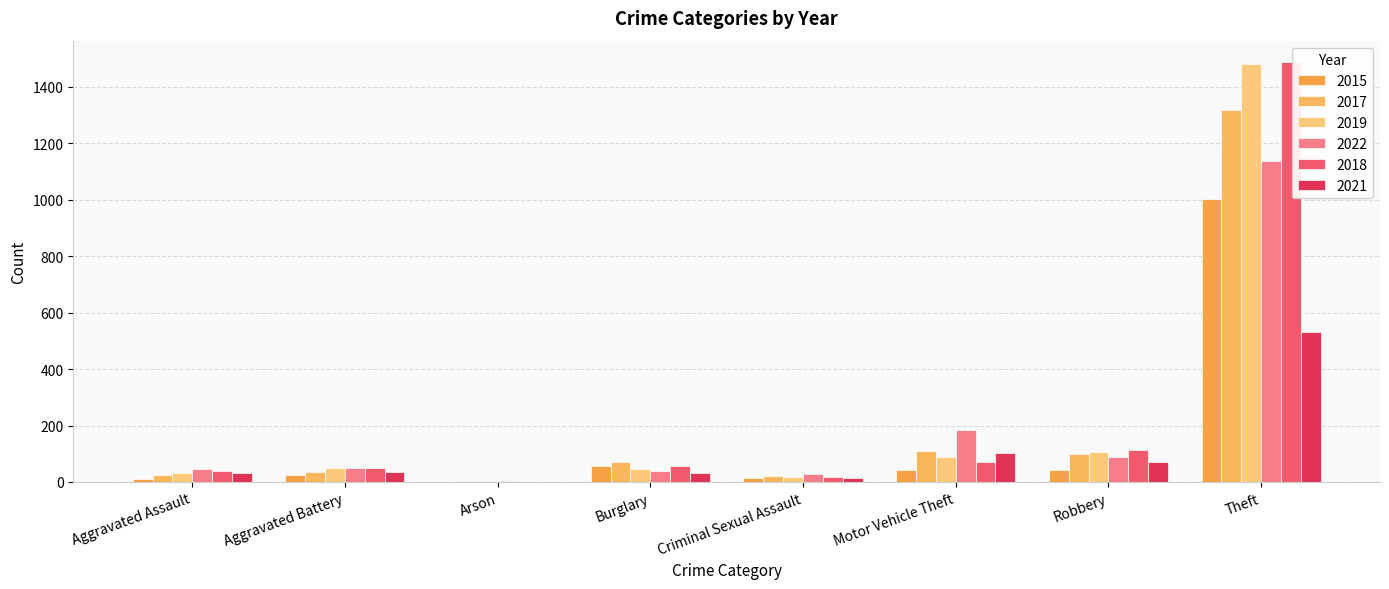

What is the label of the 3rd bar from the left?

Arson